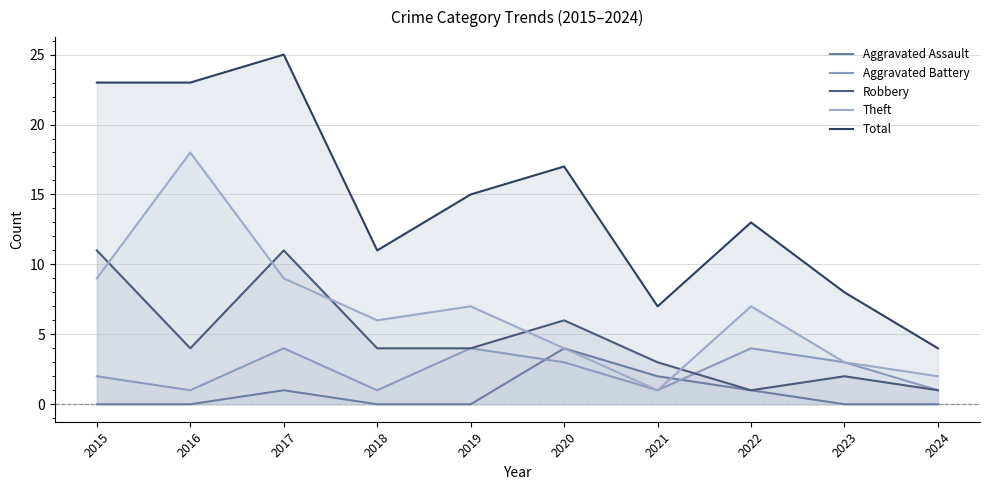

What is the spread (max minus min) of values at 2021?

6